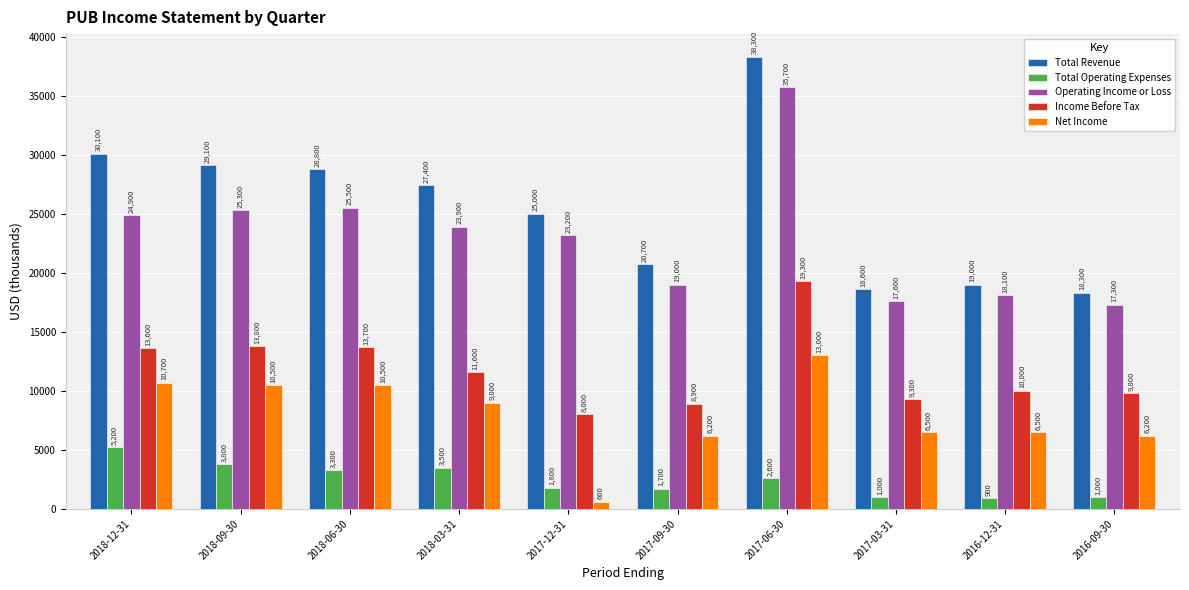

Is it true that Operating Income or Loss equals 25300 at 2018-09-30?

True